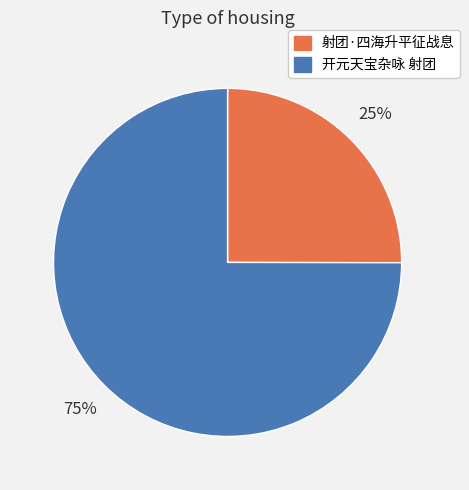

To the nearest percent, what percentage of the pie is 开元天宝杂咏 射团?

75%